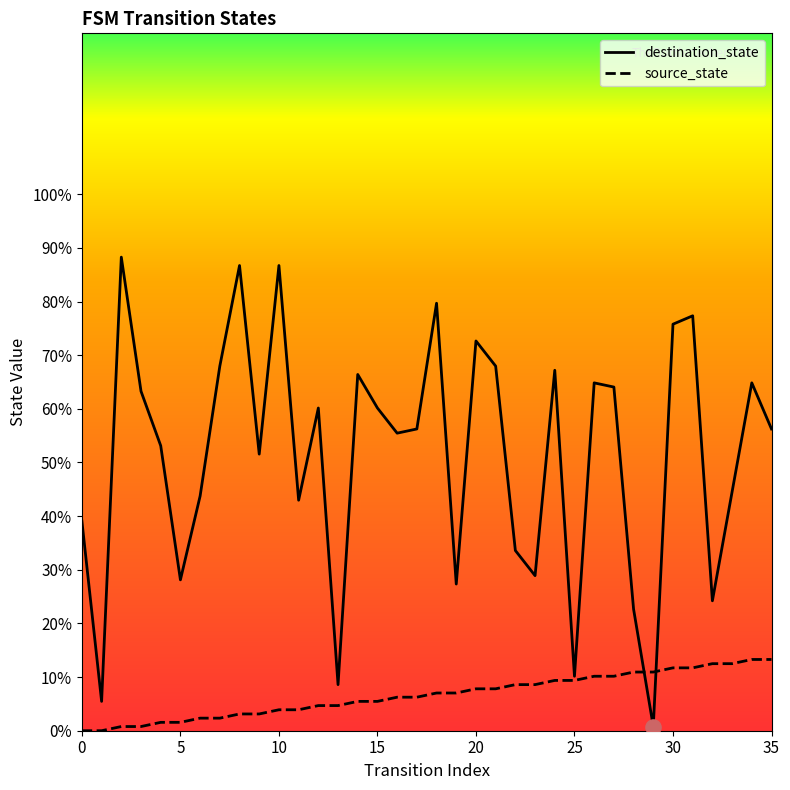

What are all the series names shown in the legend?

destination_state, source_state